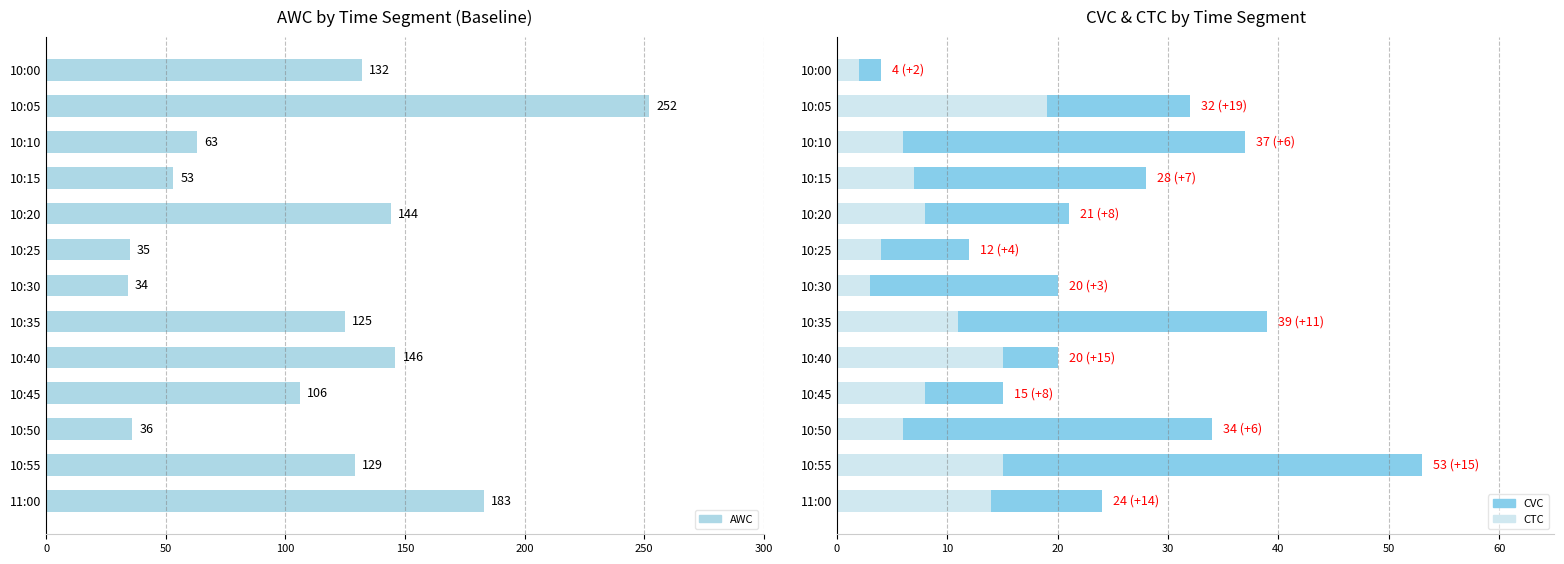

True or false: CVC has a value of 4 at 10:00.

True